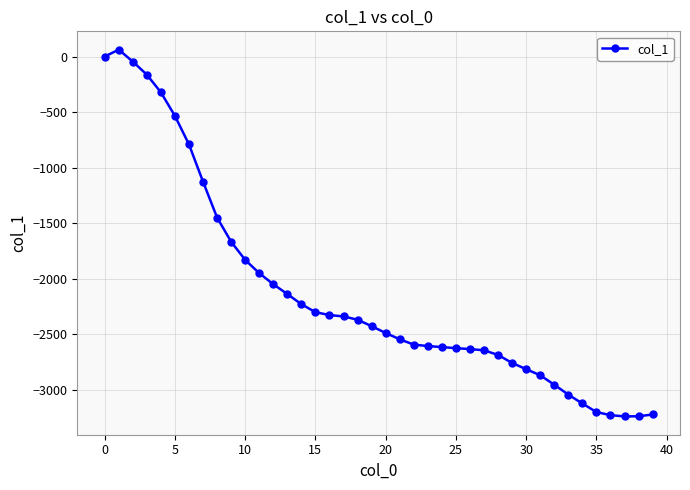

How many values exceed -2427?

19